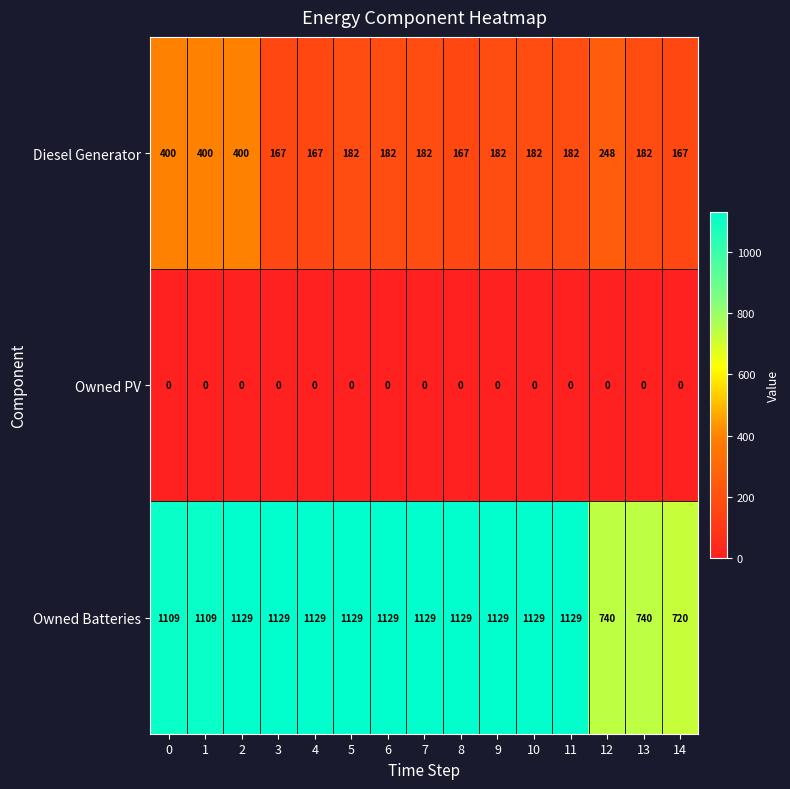

What is the greatest value displayed?

1129